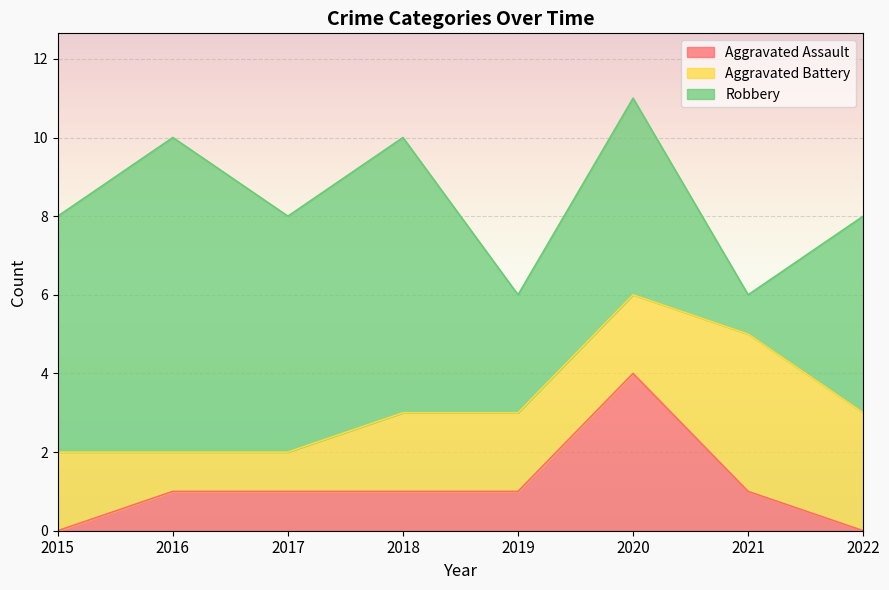

Which series has the largest total across all categories?

Robbery